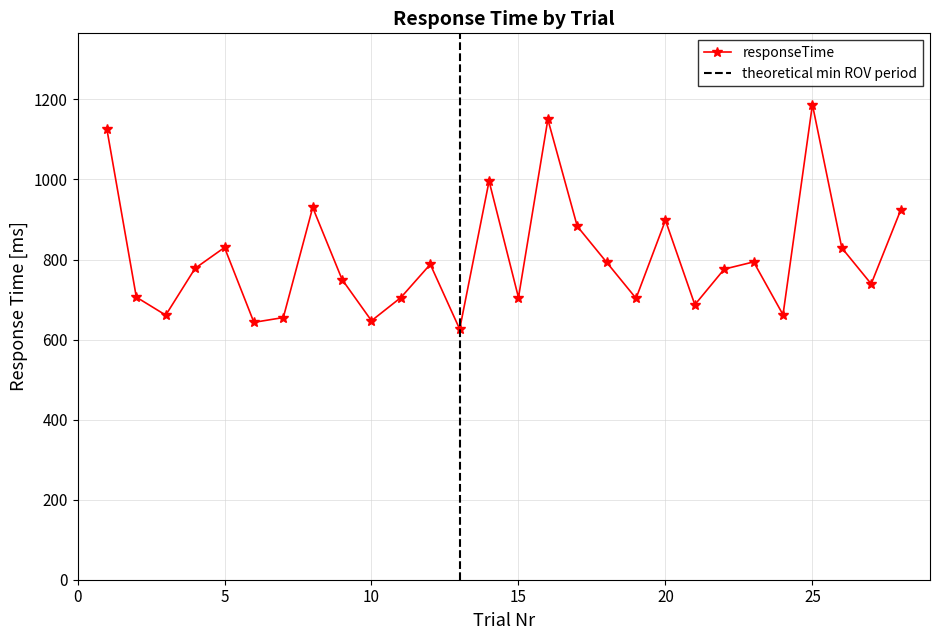

What is the sum of the values at 8 and 3?

1591